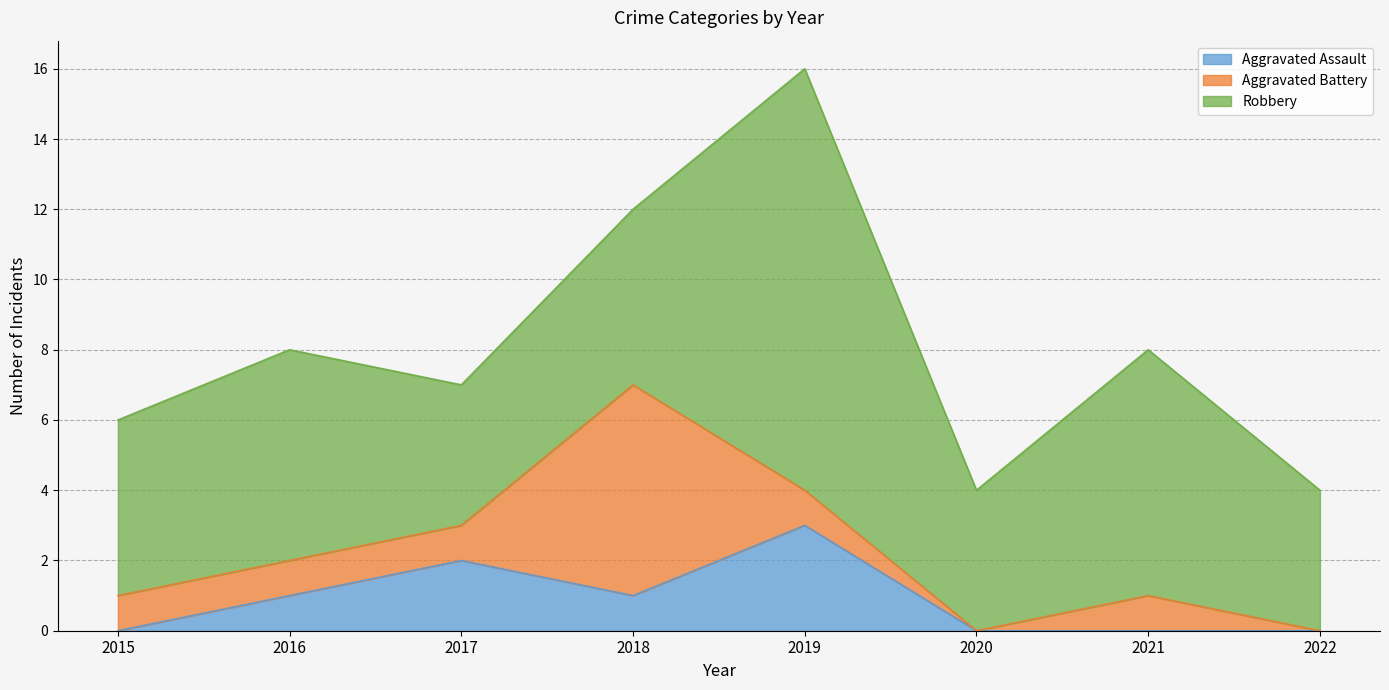

Where does the Aggravated Assault series first go above 1?

2017